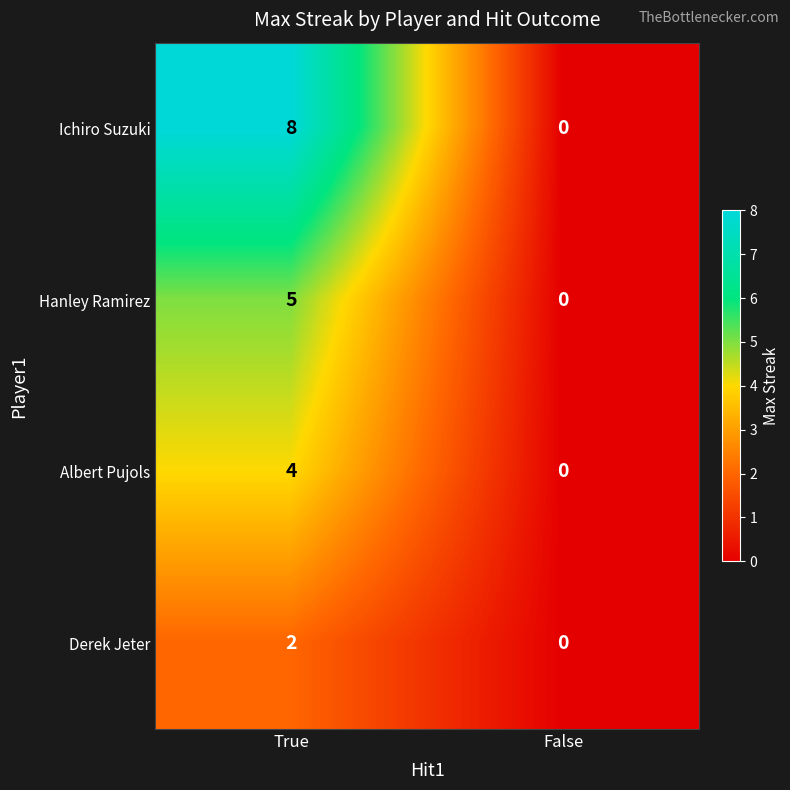

List the series in order of their overall mean, lowest first.

Derek Jeter, Albert Pujols, Hanley Ramirez, Ichiro Suzuki